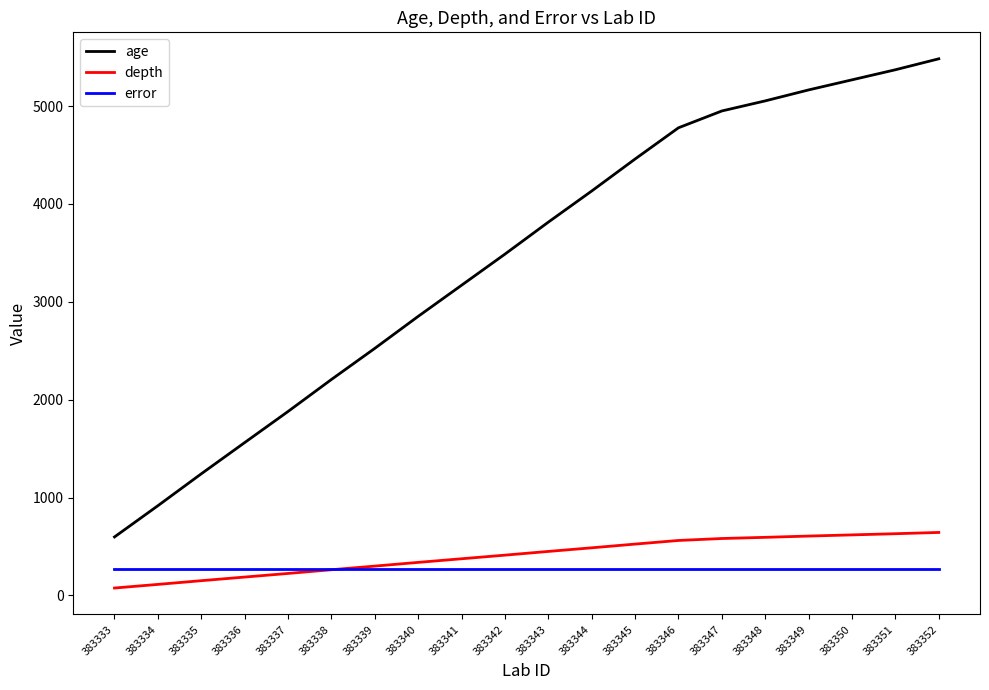

What is the lowest value of the age series?

597